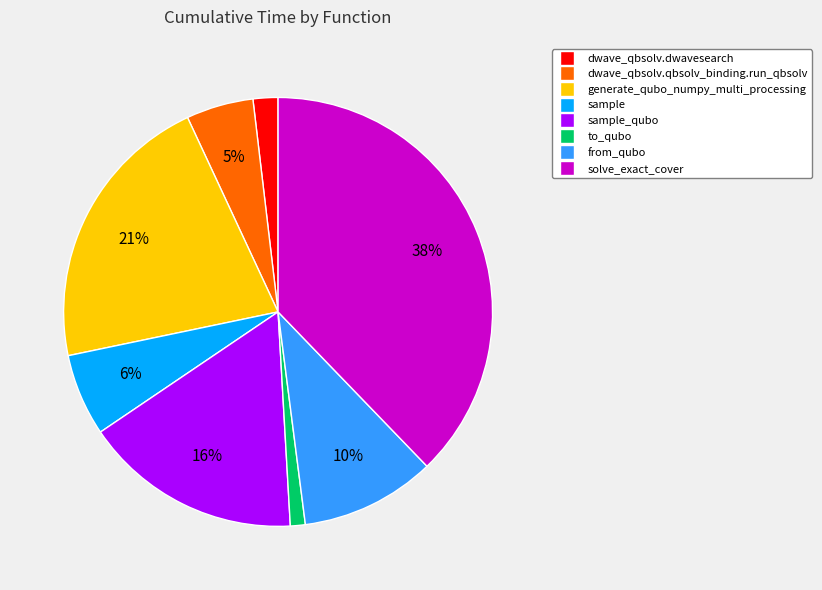

Which has a higher value, sample_qubo or solve_exact_cover?

solve_exact_cover